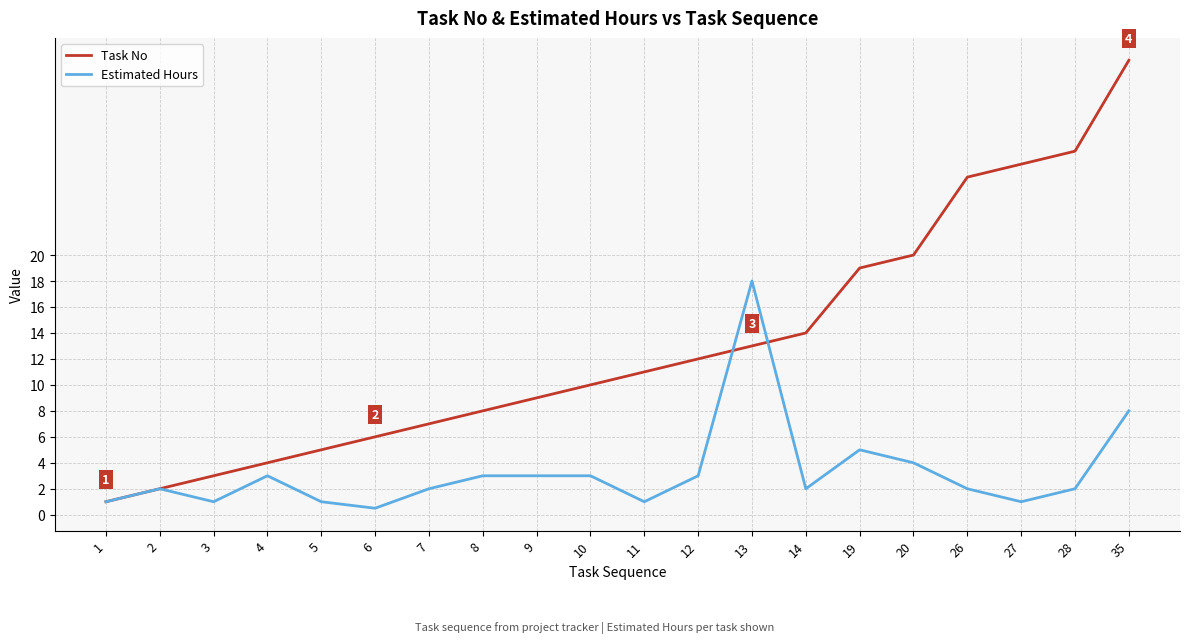

What is the total value across all series at 3?

4.0